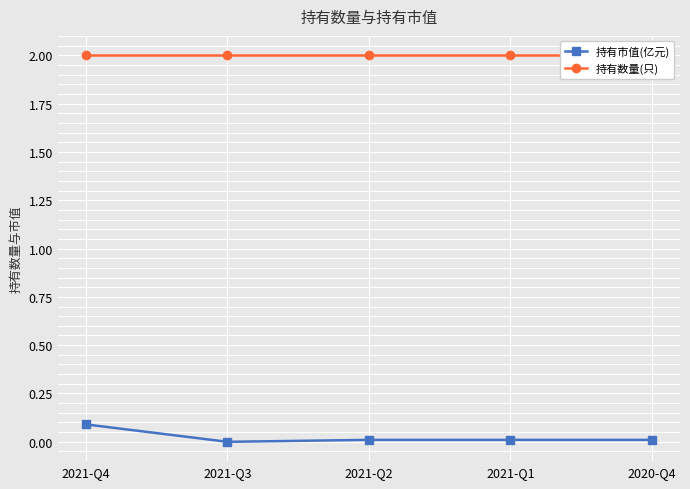

True or false: 持有市值(亿元) has more than 1 points higher than both neighbors.

False